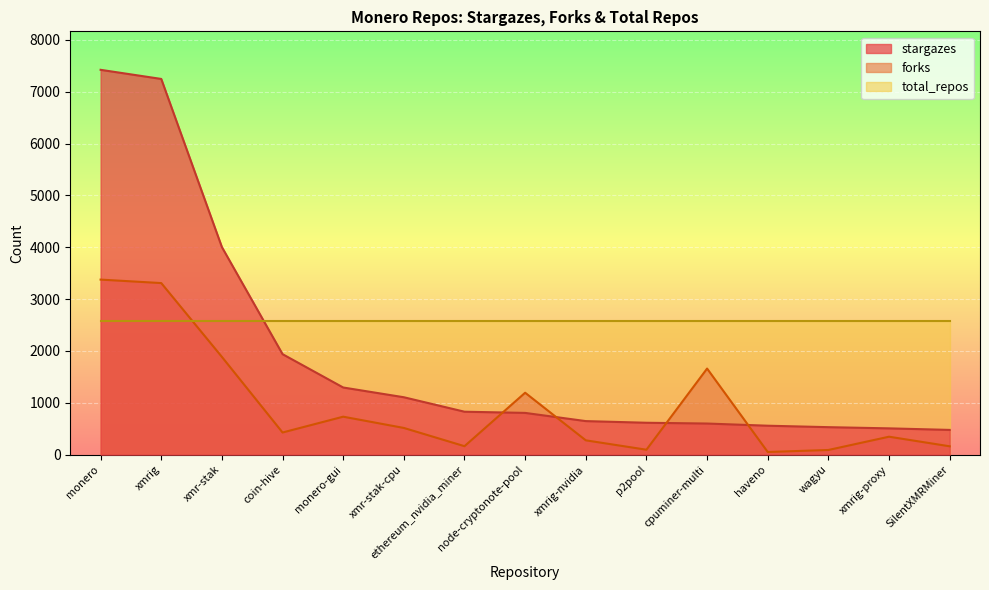

Between SilentXMRMiner and coin-hive, which is larger?

coin-hive